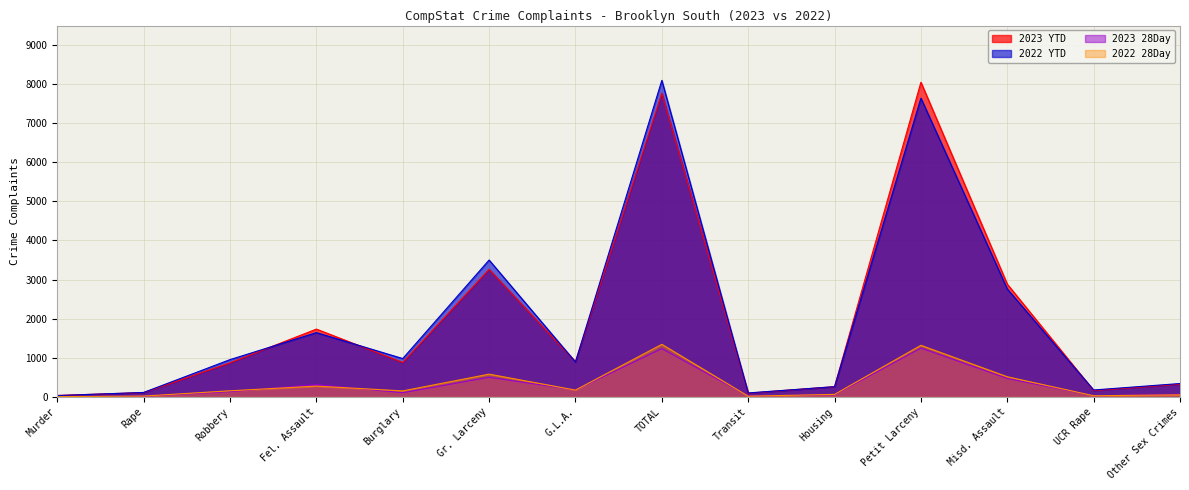

How many data points does each series have?

14